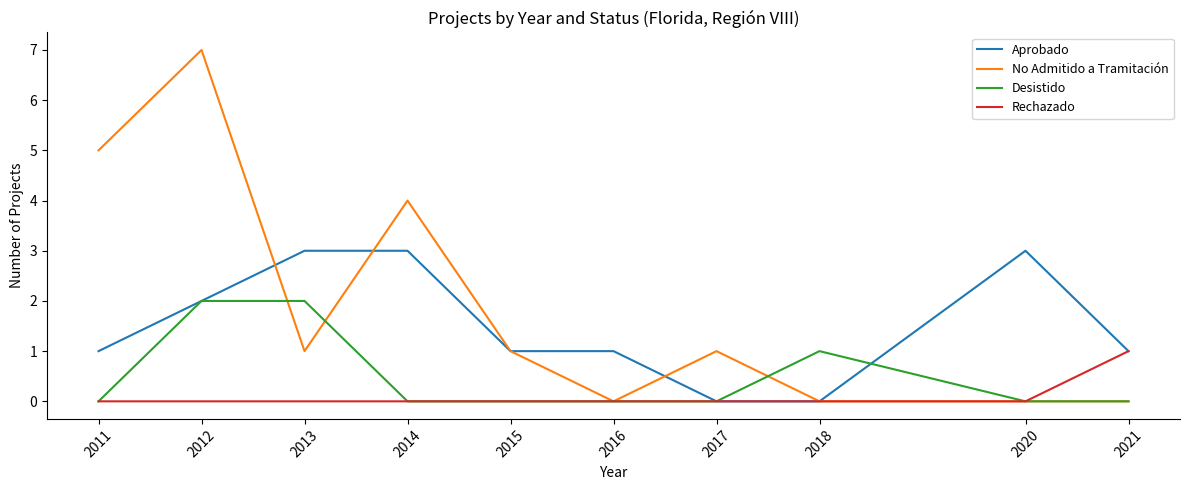

Reading left to right, what are all the values shown in this chart?

Aprobado: 1	2	3	3	1	1	0	0	3	1
No Admitido a Tramitación: 5	7	1	4	1	0	1	0	0	0
Desistido: 0	2	2	0	0	0	0	1	0	0
Rechazado: 0	0	0	0	0	0	0	0	0	1